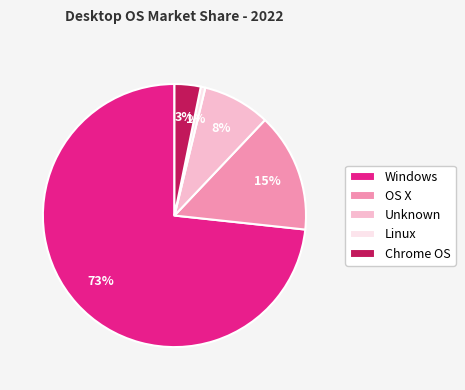

Is the sum of Chrome OS and Windows greater than half?

Yes